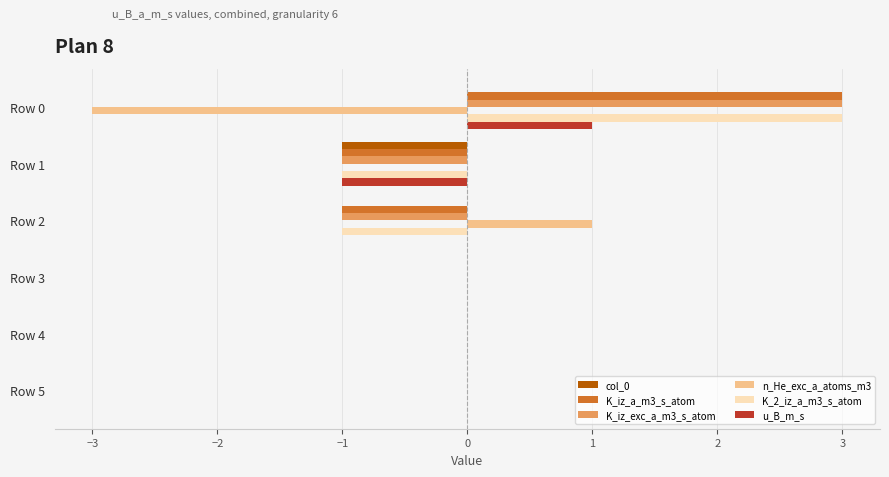

At which category is the sum across all series the highest?

Row 0